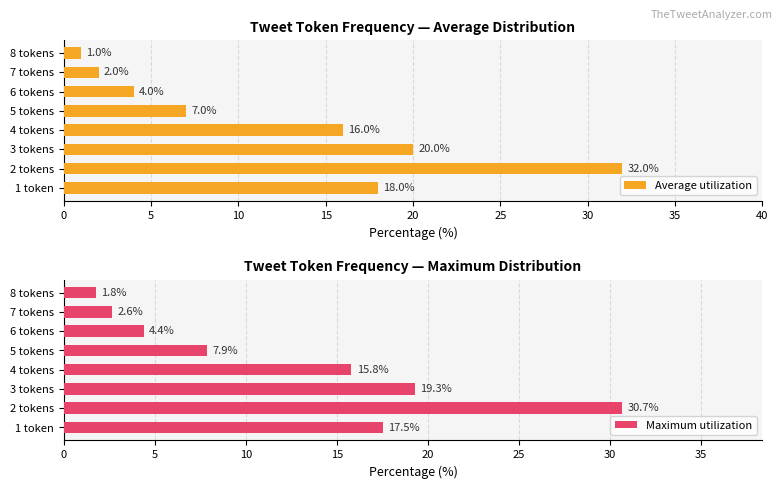

How many data points in Average utilization are above 16?

3